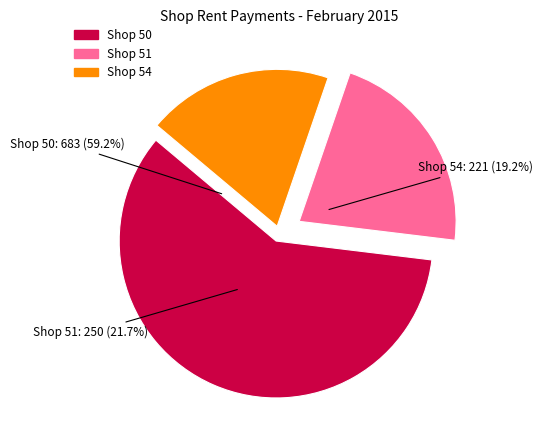

To the nearest percent, what portion does 50 represent?

59%